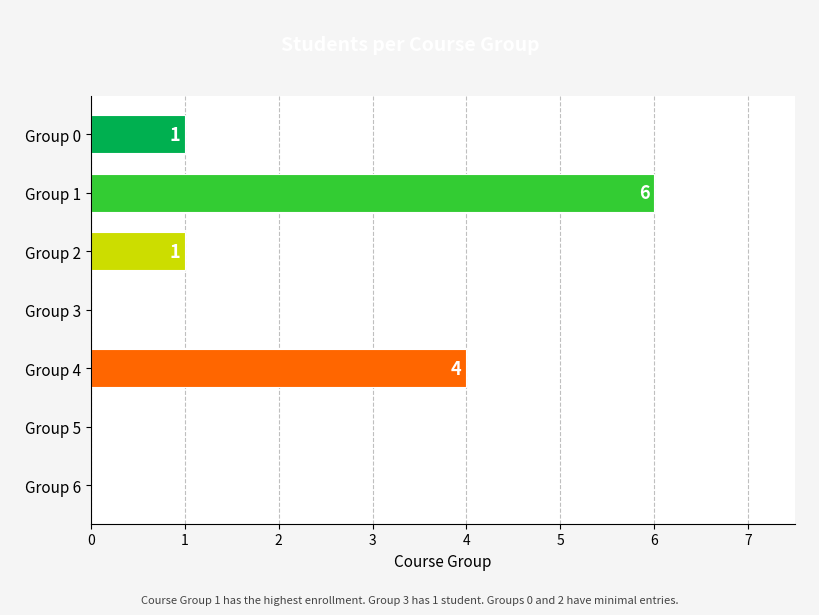

Where is the data nearest to the value 3?

Group 4